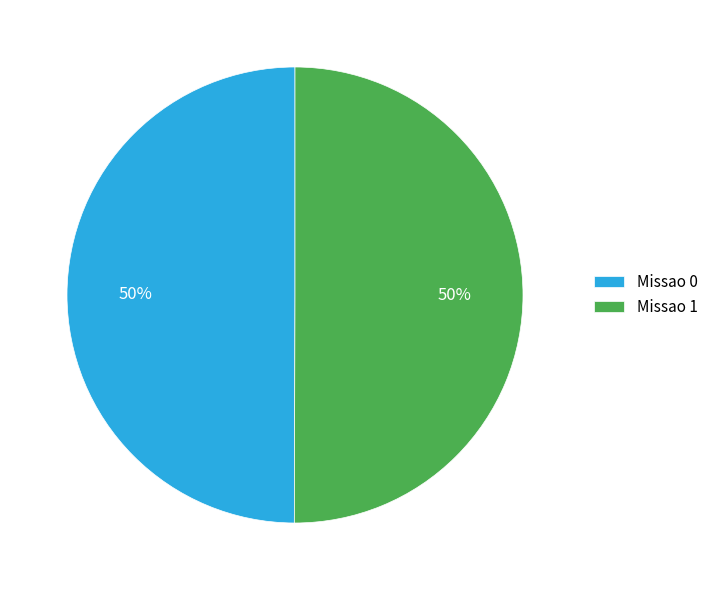

Is it true that Missao 1 is 50% of the pie?

True